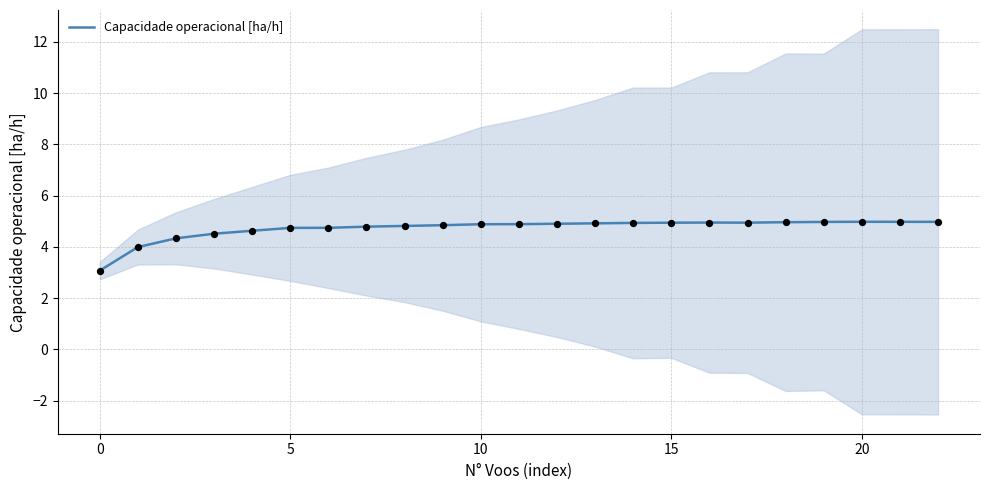

What is the maximum value for Capacidade operacional [ha/h]?

5.0